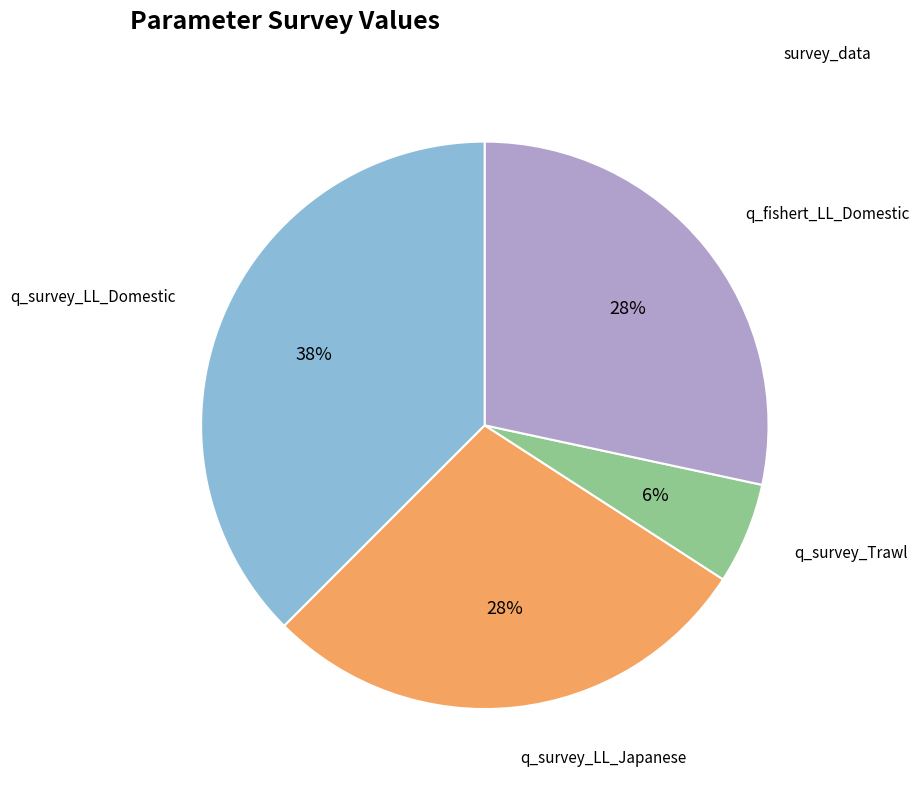

Is there any slice that represents more than half of the pie?

No